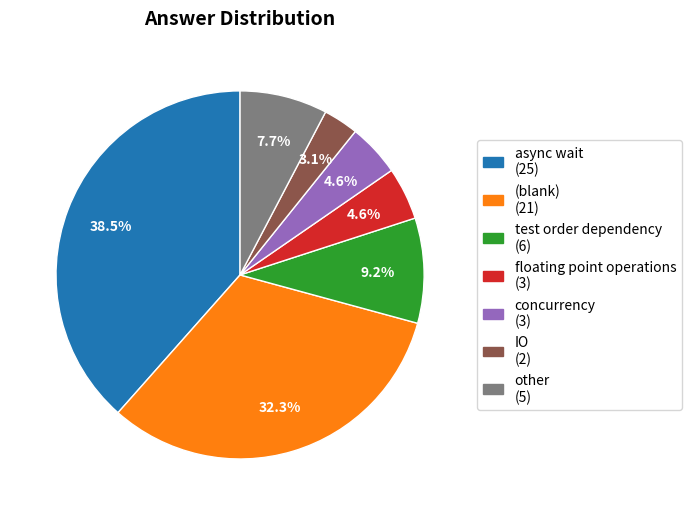

Is there any slice that represents more than half of the pie?

No